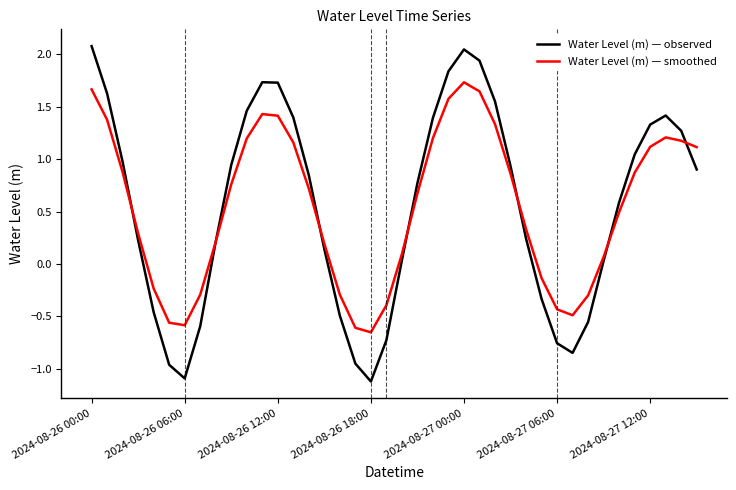

List the series in order of their peak value, highest first.

Water Level (m) — observed, Water Level (m) — smoothed